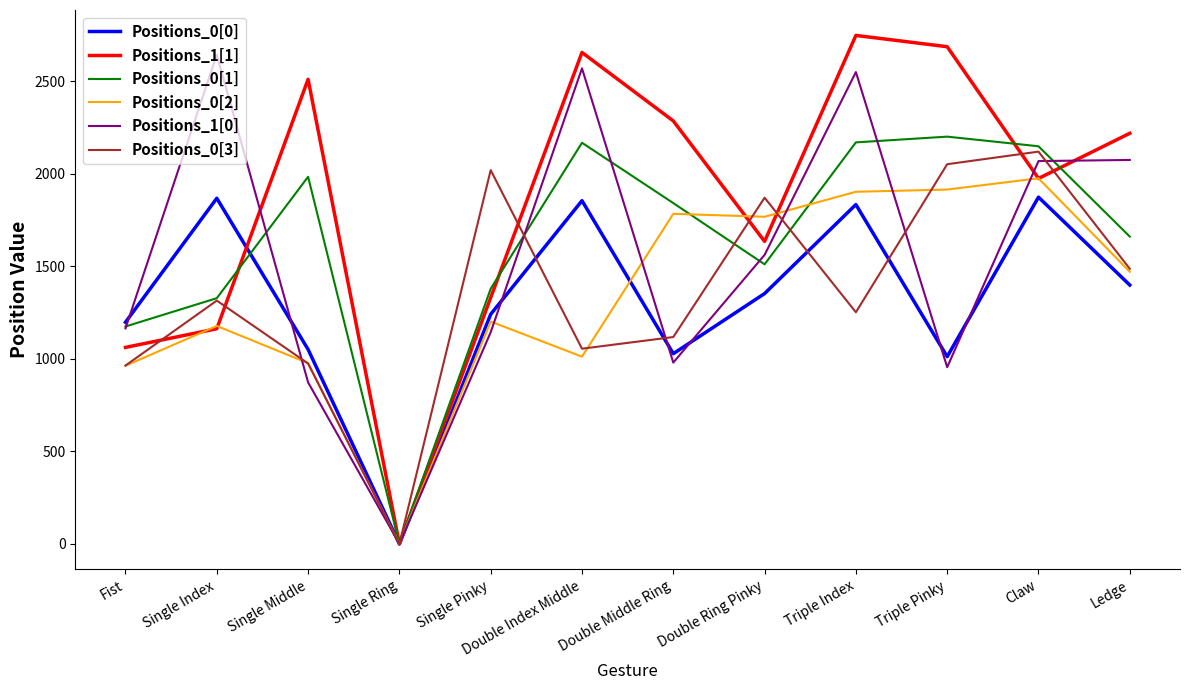

Is it true that Positions_1[0] equals 1538 at Single Ring?

False